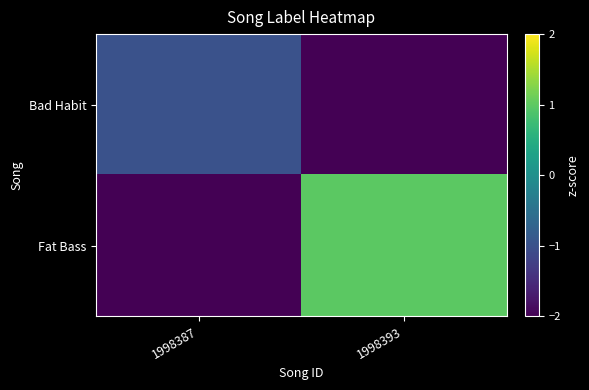

Reading left to right, extract all data points from this chart.

Bad Habit: 1998387=-1.0	1998393=-2.5
Fat Bass: 1998387=-2.5	1998393=1.0